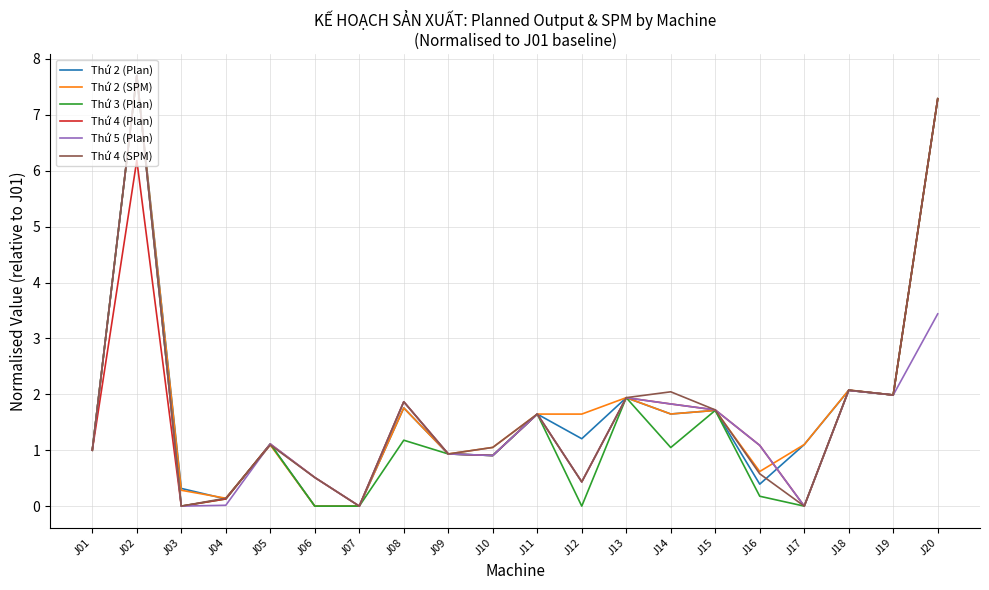

What is the average value of the Thứ 2 (SPM) series?

1.8